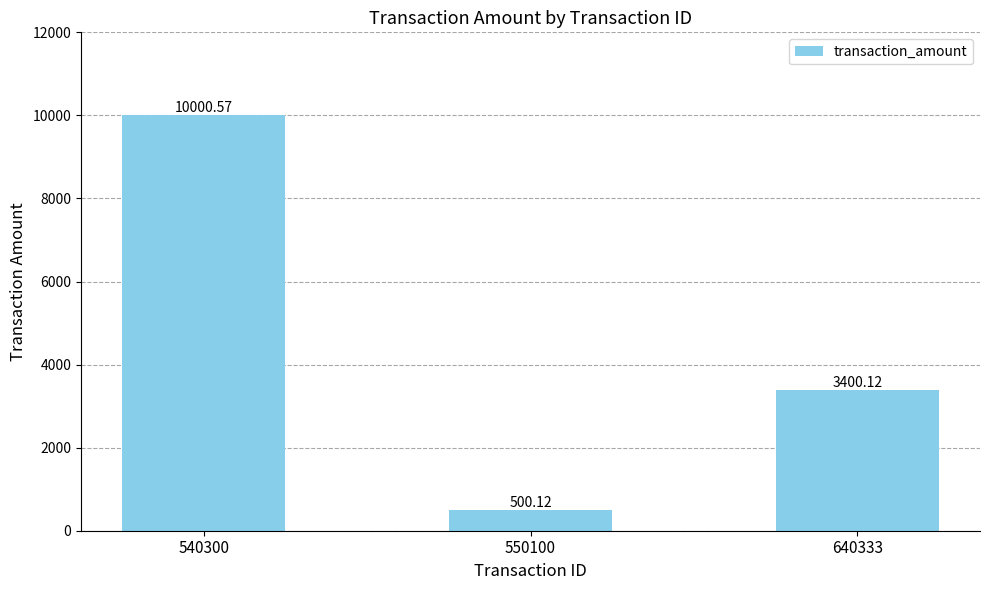

Reading left to right, what are all the values shown in this chart?

540300=10000.6	550100=500.1	640333=3400.1